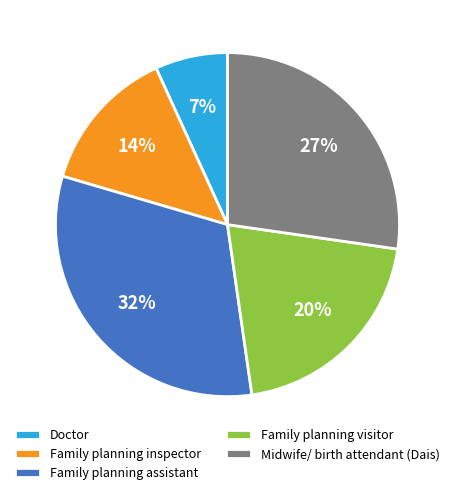

To the nearest percent, what is the average slice percentage?

20%